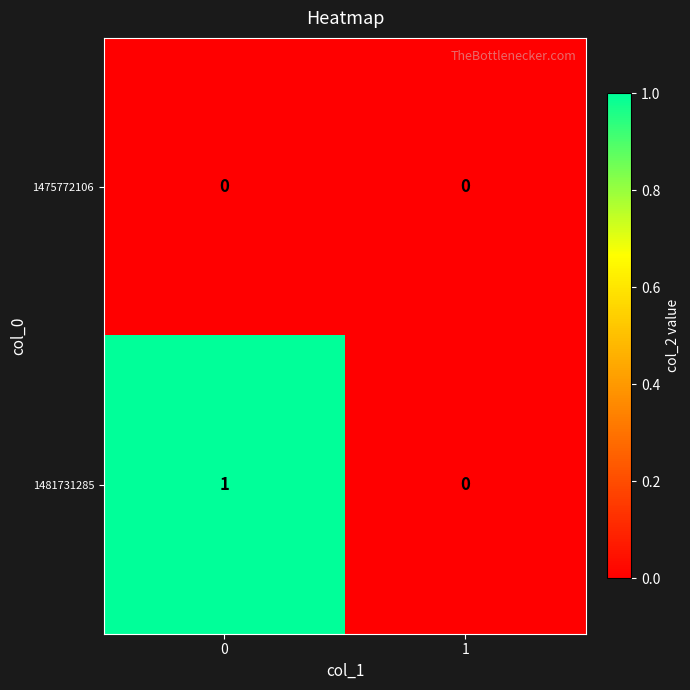

Between 0 and 1, which series saw the biggest shift?

1481731285